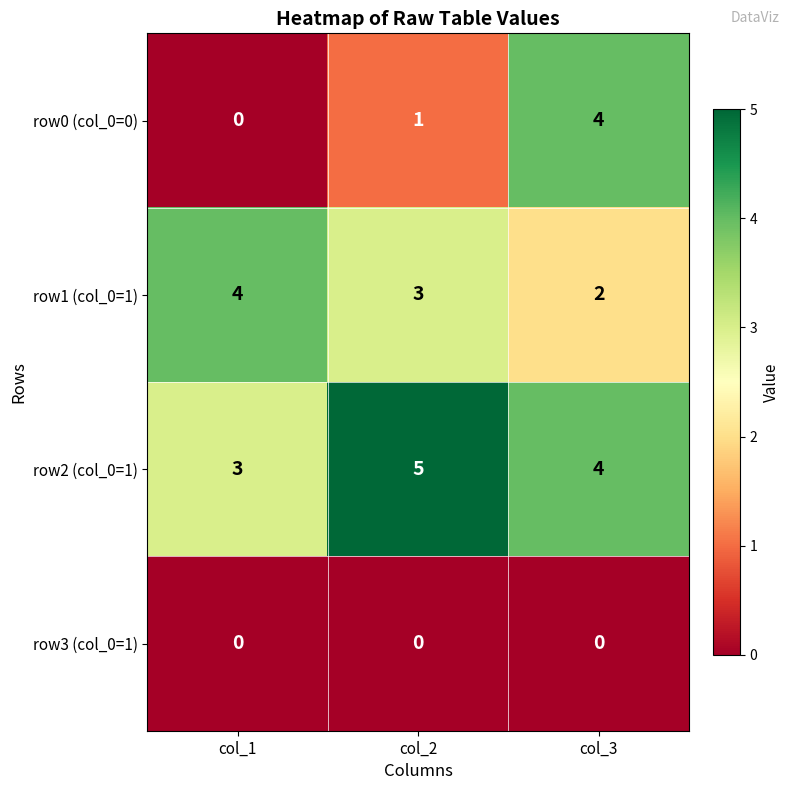

How many data points in row0 (col_0=0) are less than 1?

1